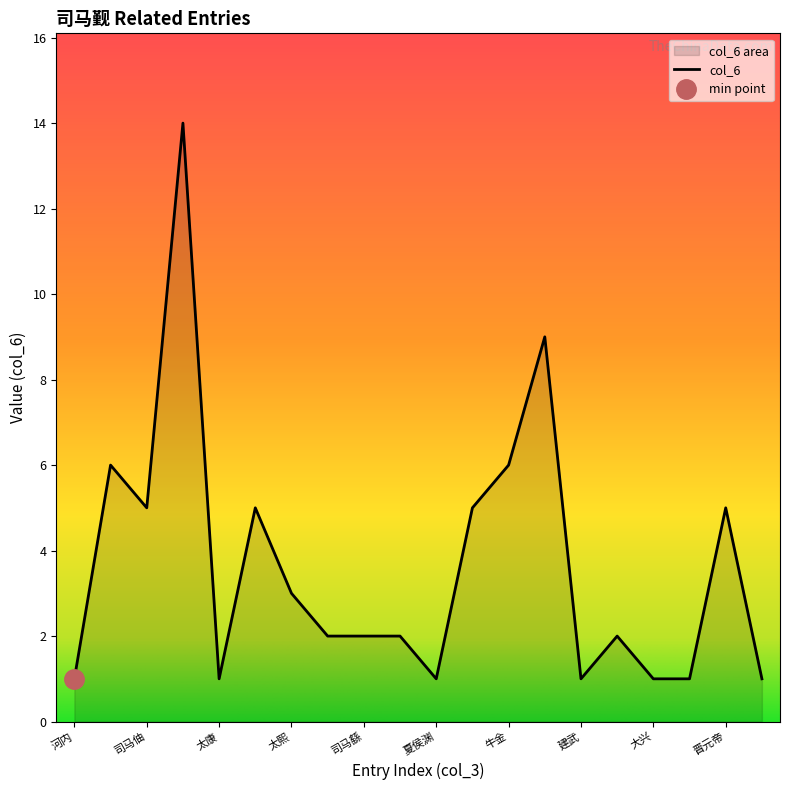

Rank the categories by value from highest to lowest.

司马睿, 牛继马后, 司马懿, 牛金, 司马伷, 冗从仆射, 夏侯光姬, 晋元帝, 太熙, 司马澹, 司马繇, 司马漼, 司马裒, 河内, 太康, 夏侯渊, 建武, 大兴, 司马炎, 司马焕